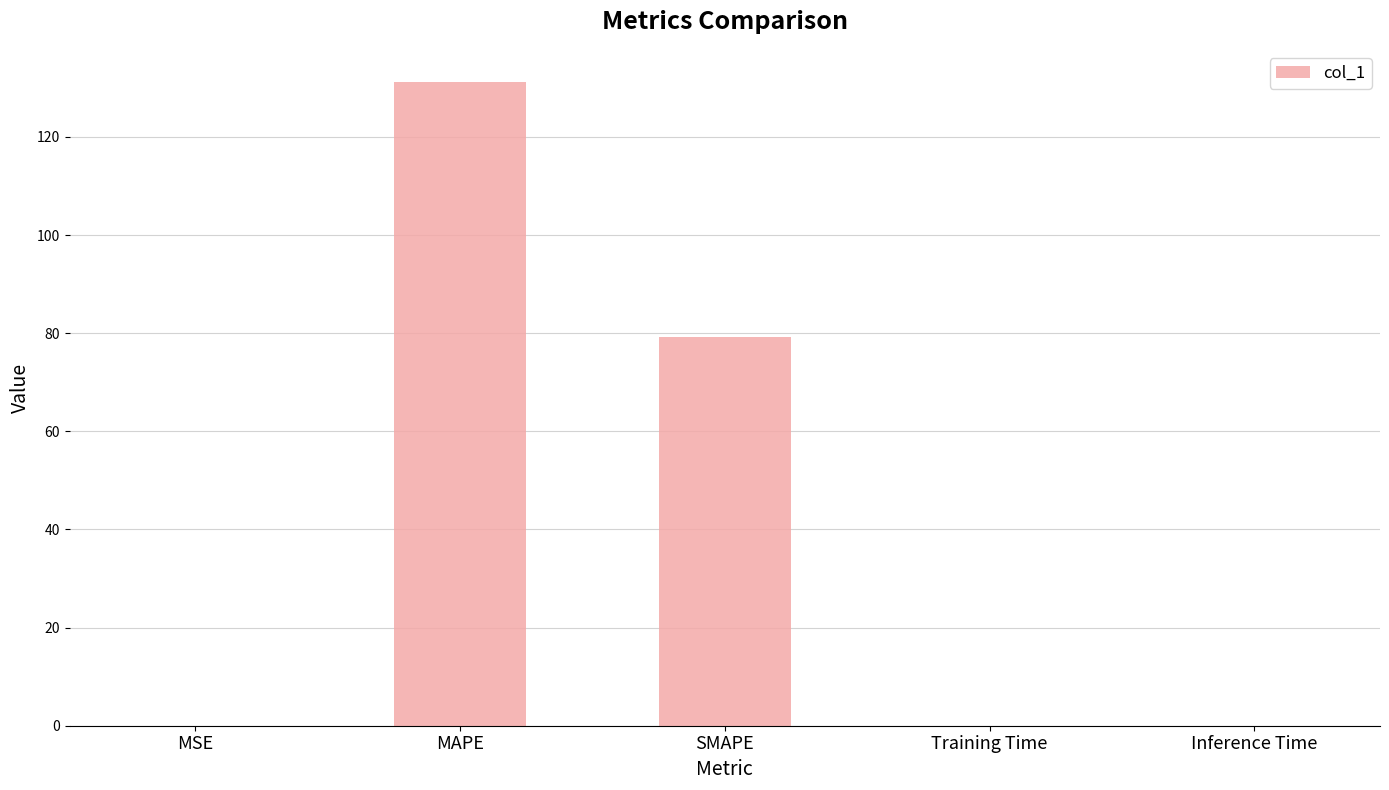

The value at SMAPE is 79.2. True or false?

True